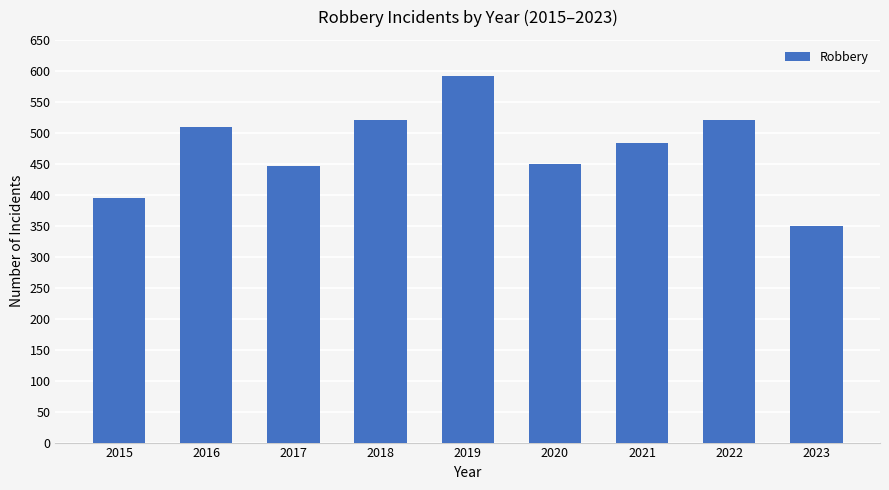

What is the ratio of the value at 2016 to the value at 2020?

1.1